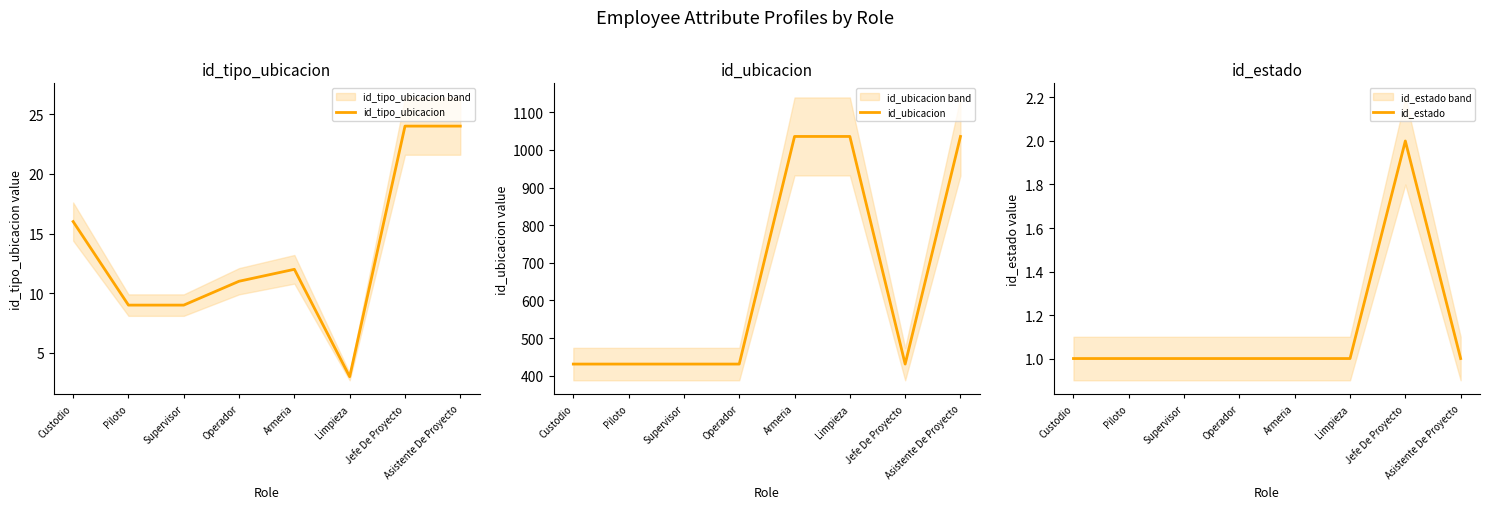

True or false: id_tipo_ubicacion has more than 1 interior local peaks.

False